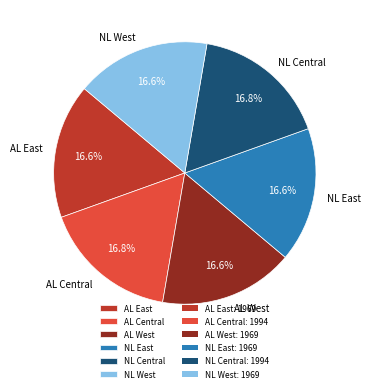

What is the ratio of the value at AL West to the value at NL West?

1.0